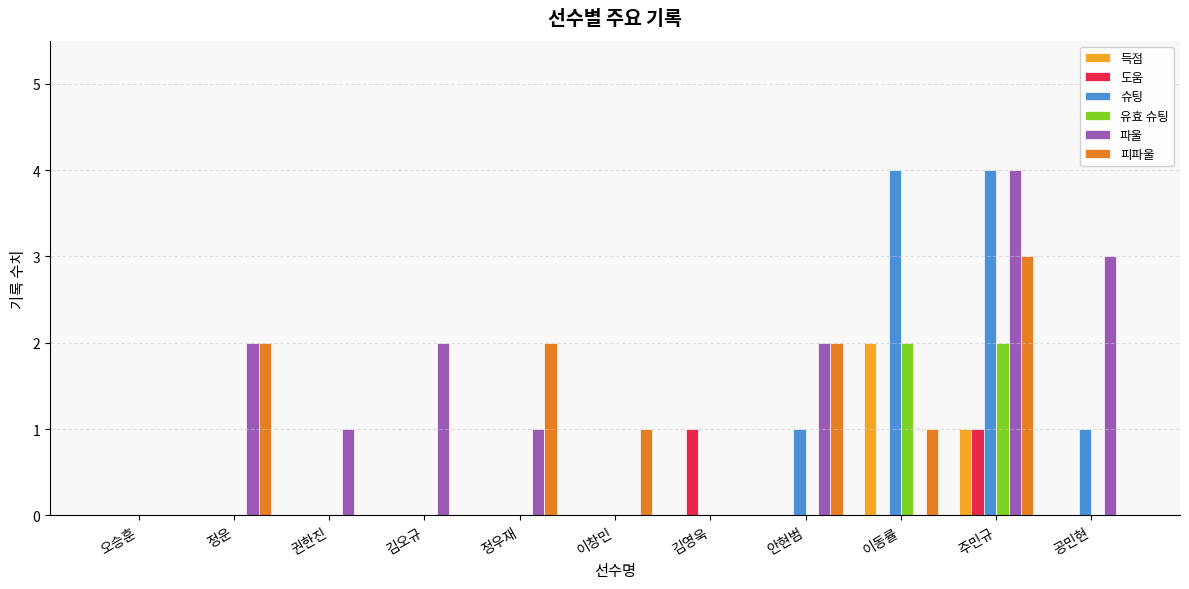

The value of 파울 at 이동률 is 0. True or false?

True